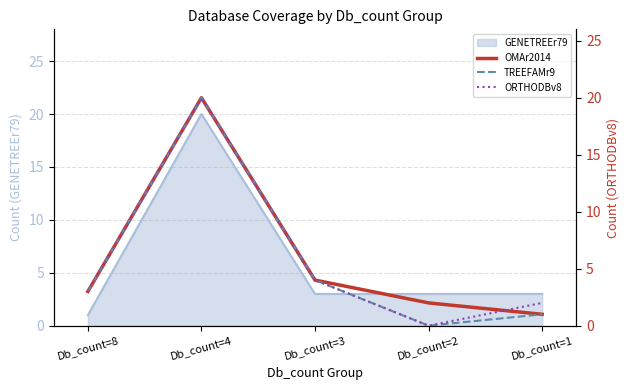

What is the value of the ORTHODBv8 point at the 1st from the left?

3